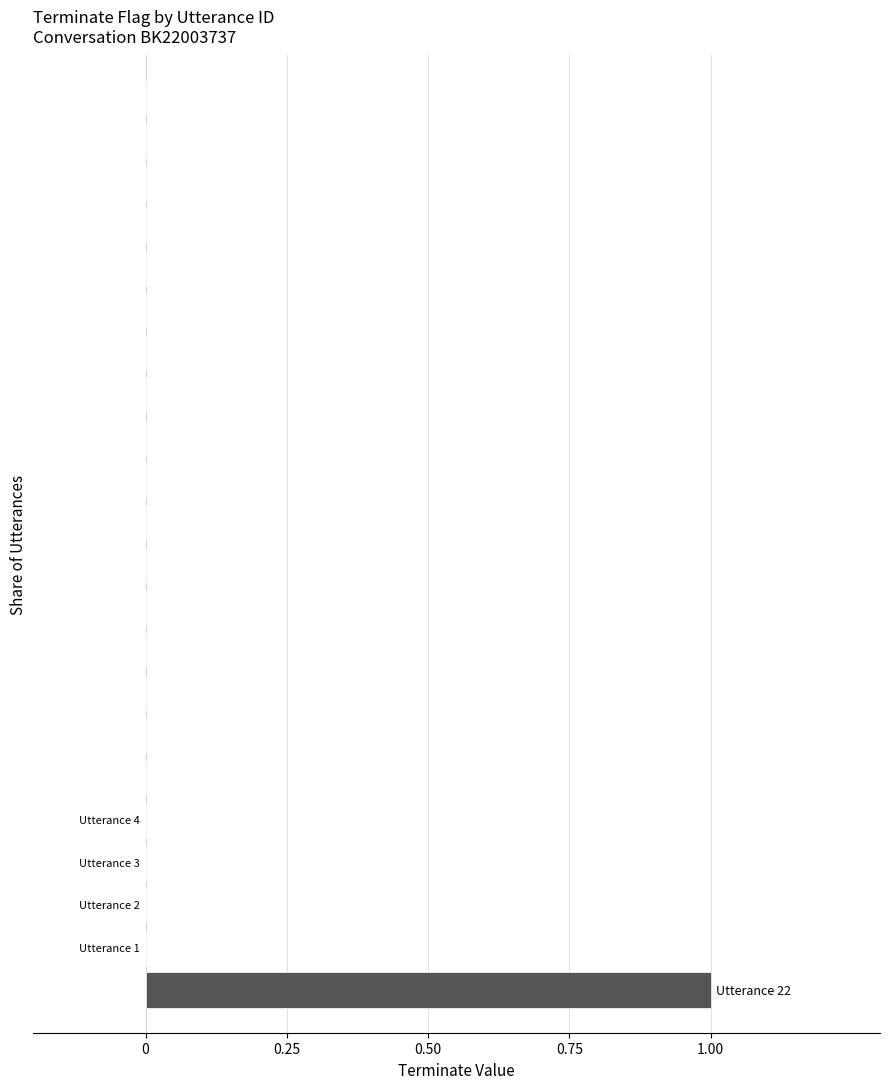

How many values are between 0 and 1?

22